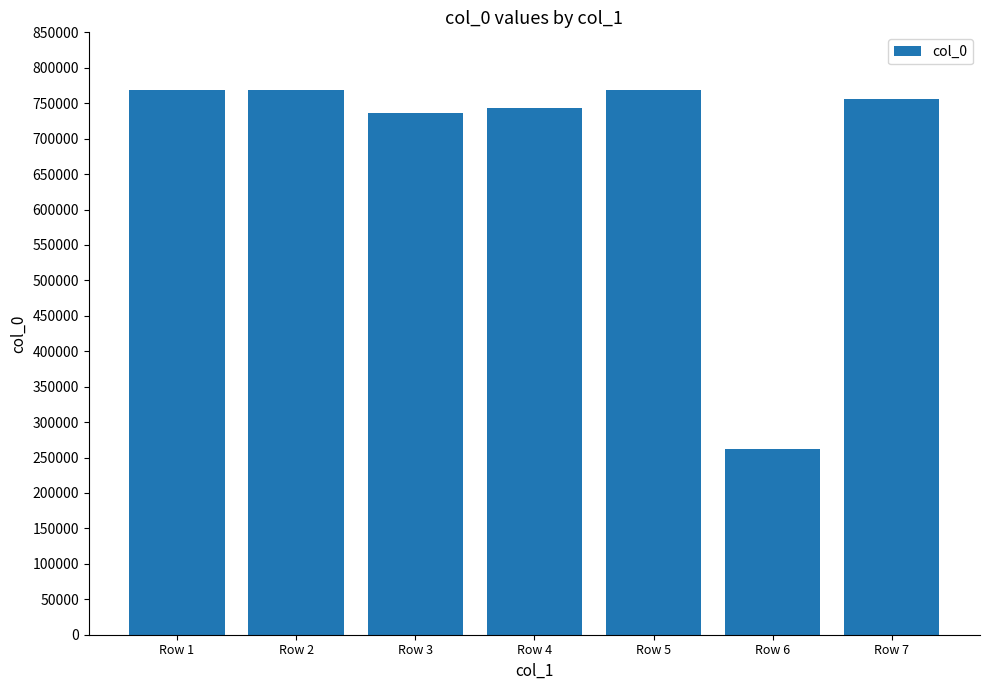

What is the smallest value displayed?

262654